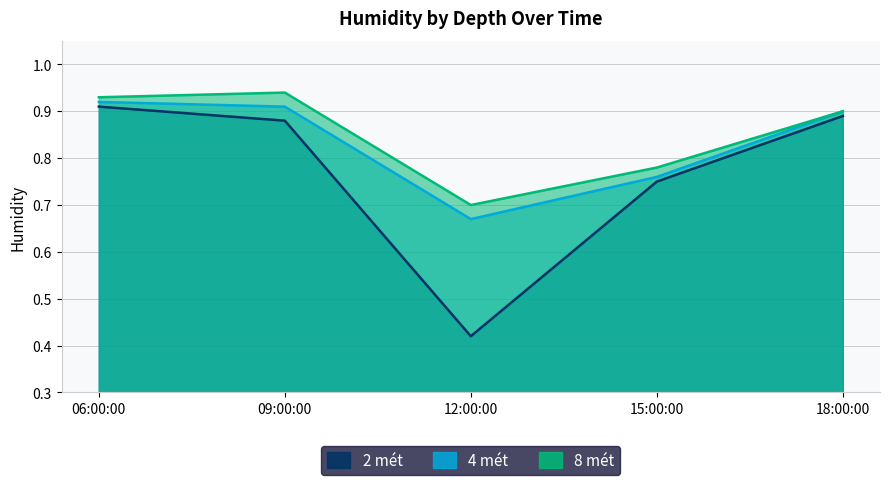

At which category is the sum across all series the highest?

06:00:00